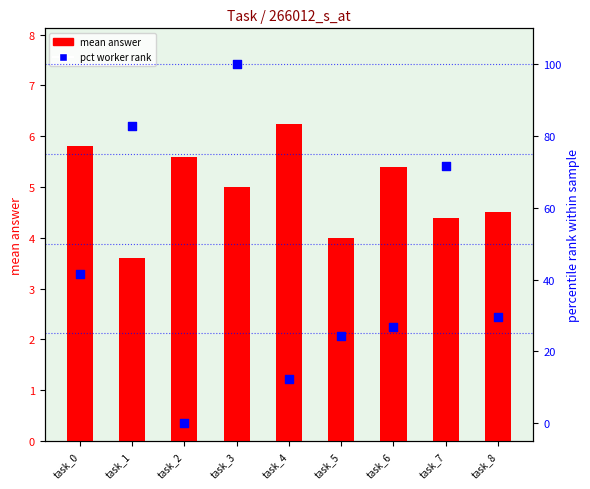

At which category is the sum across all series the highest?

task_3